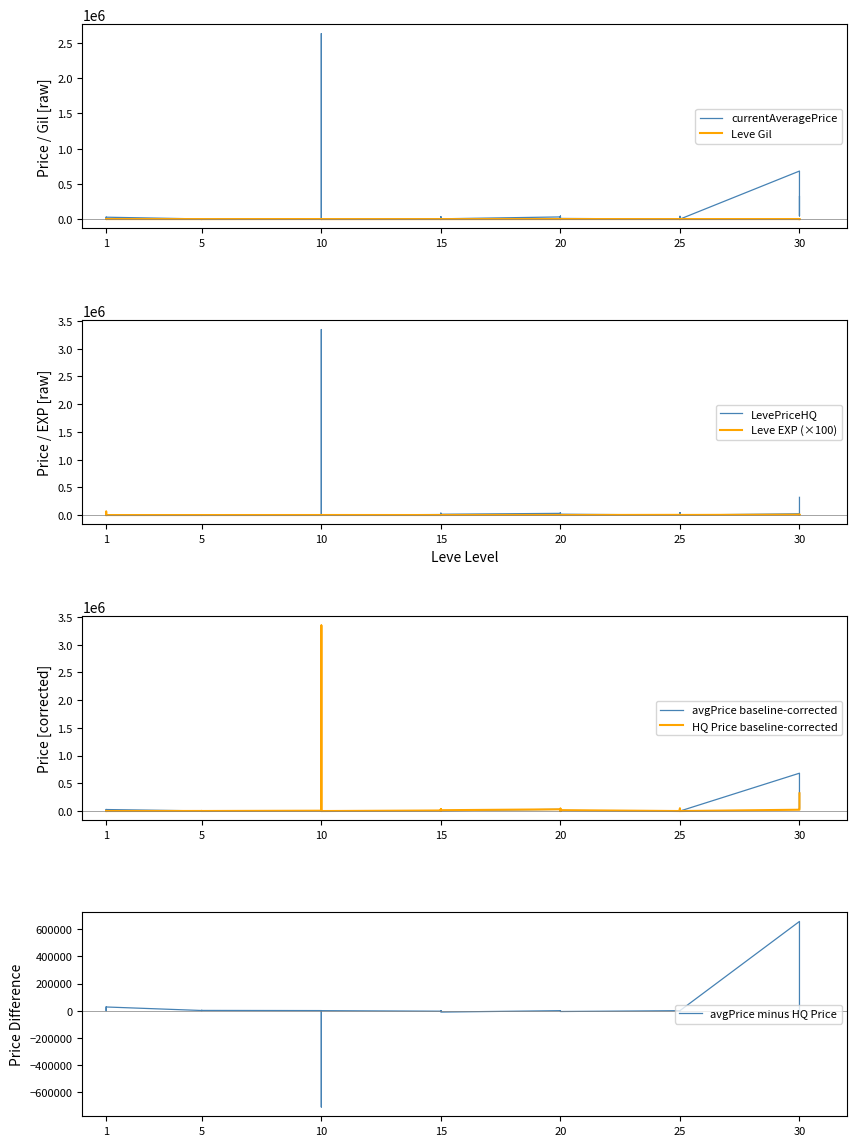

Is the value of currentAveragePrice at 1 greater than the value of Leve EXP at 10?

Yes